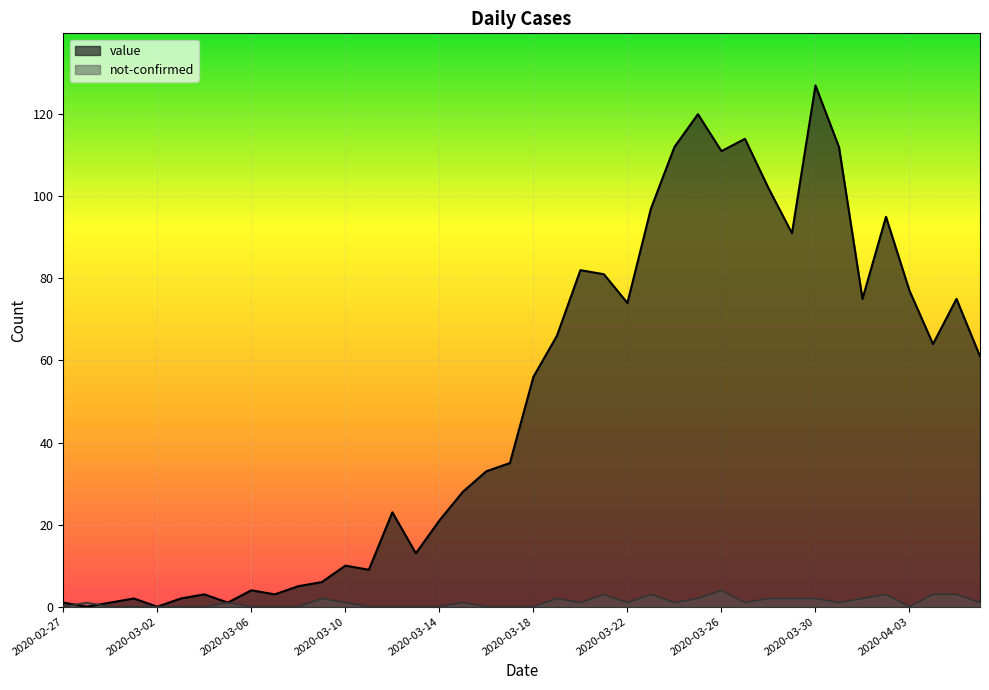

Between 2020-03-28 and 2020-03-08, which is larger?

2020-03-28